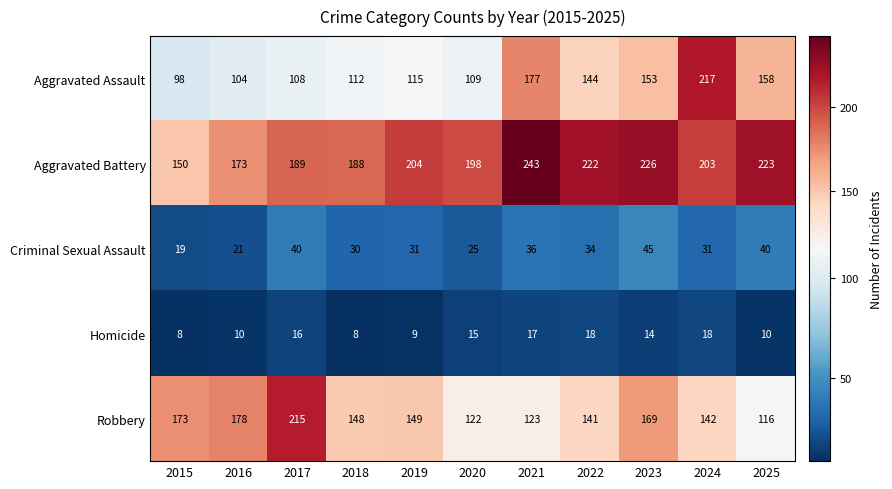

What is the minimum value for Aggravated Assault?

98